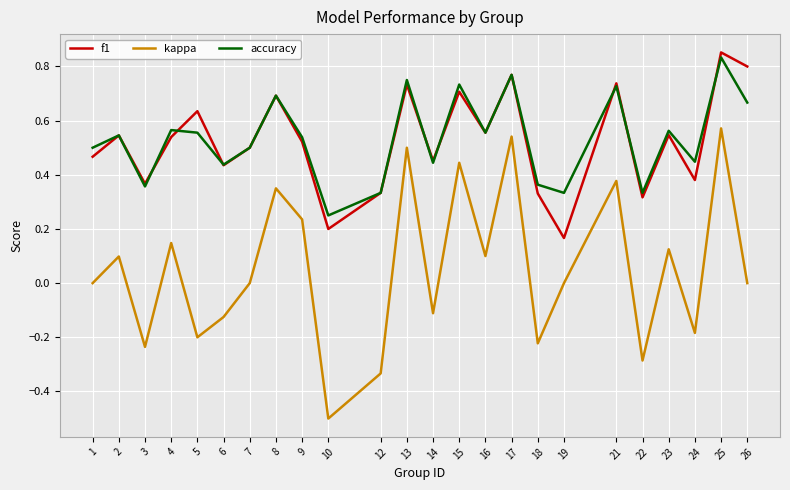

What is the sum of the f1 values at 1 and 26?

1.3